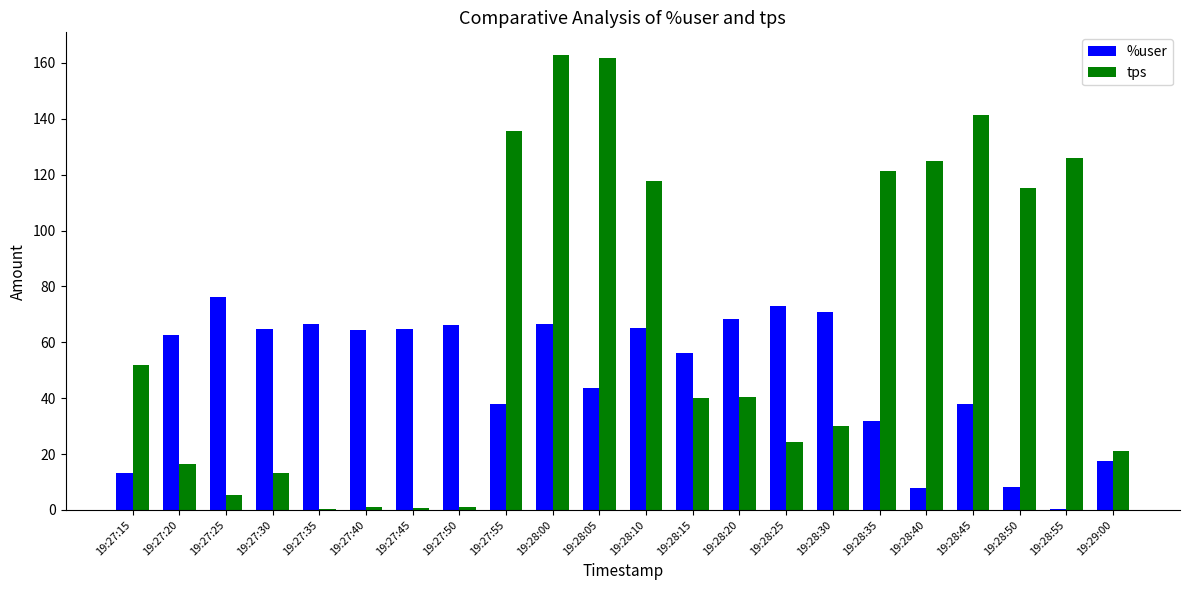

Which series changed the most between 19:27:50 and 19:27:55?

tps